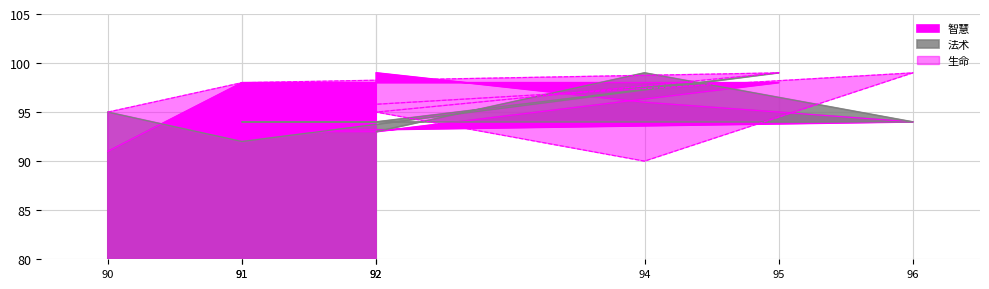

True or false: 法术 and 生命 cross at least once.

True